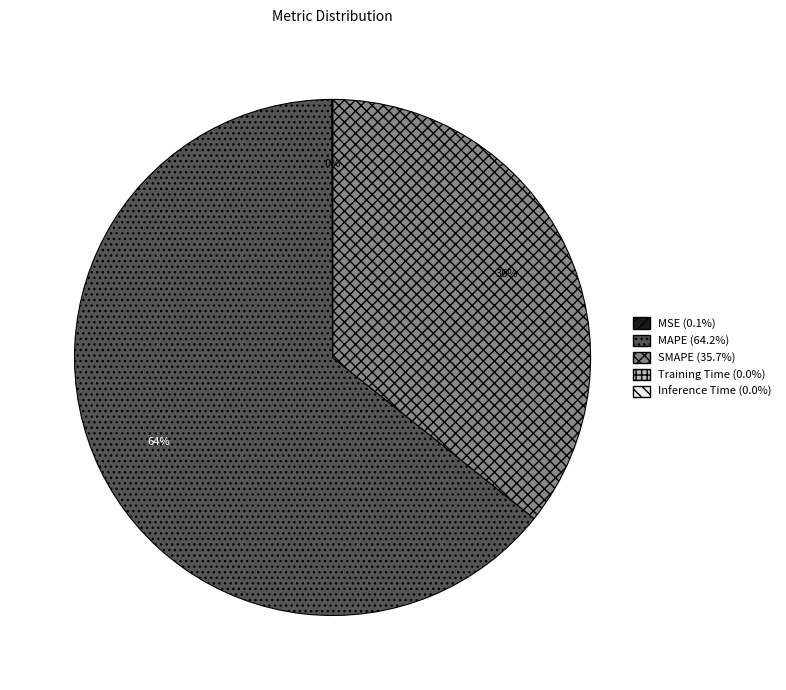

To the nearest percent, what is the difference between the SMAPE and MAPE slice percentages?

28%